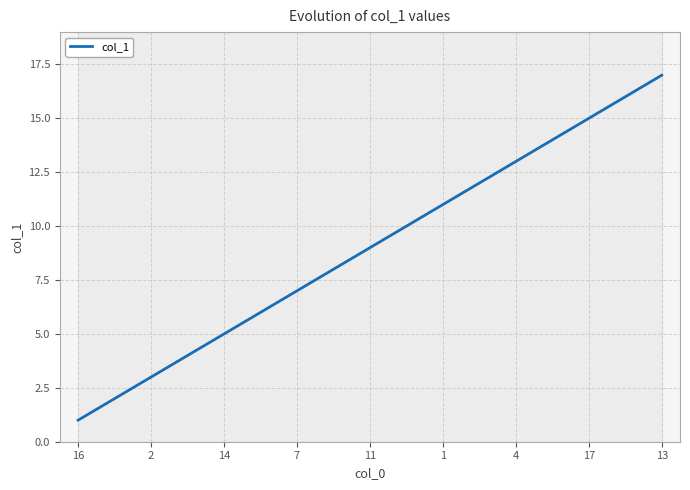

True or false: col_1 has a value of 15 at 17.

True